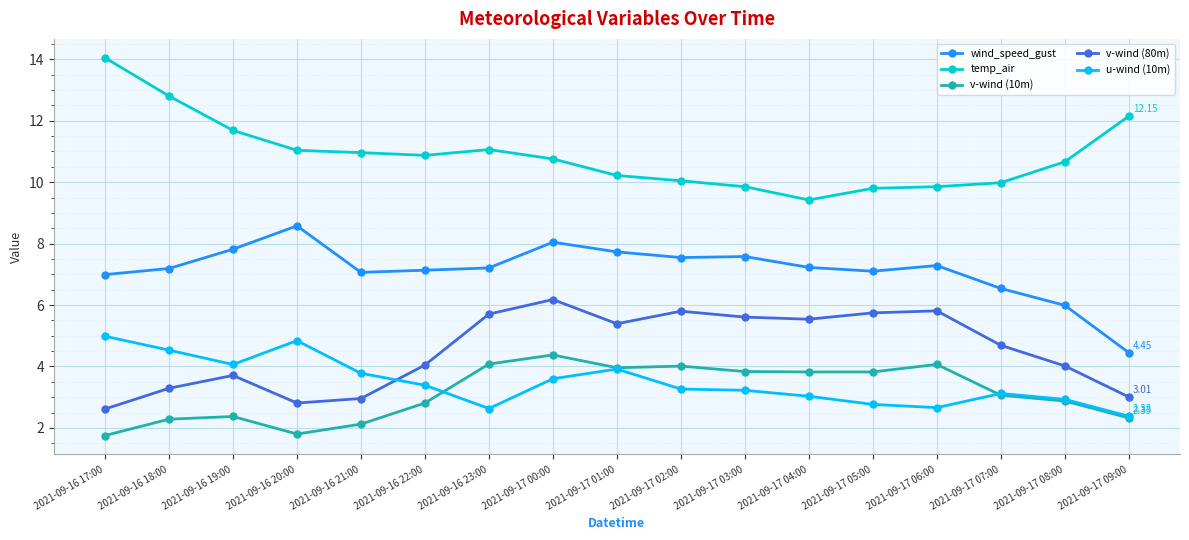

True or false: v-wind (80m) and u-wind (10m) cross at least once.

True